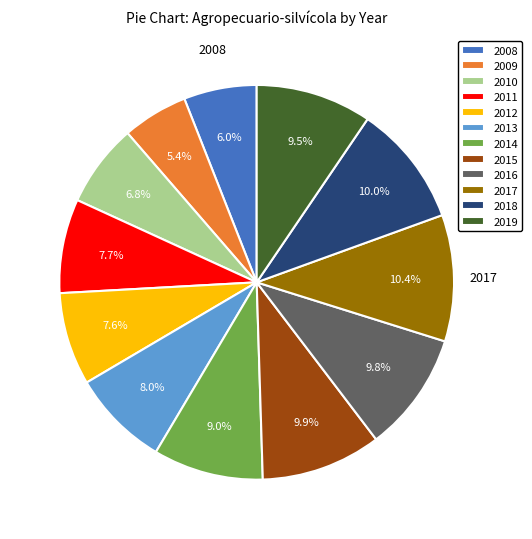

What is the total percentage of 2012 and 2013?

15.6%